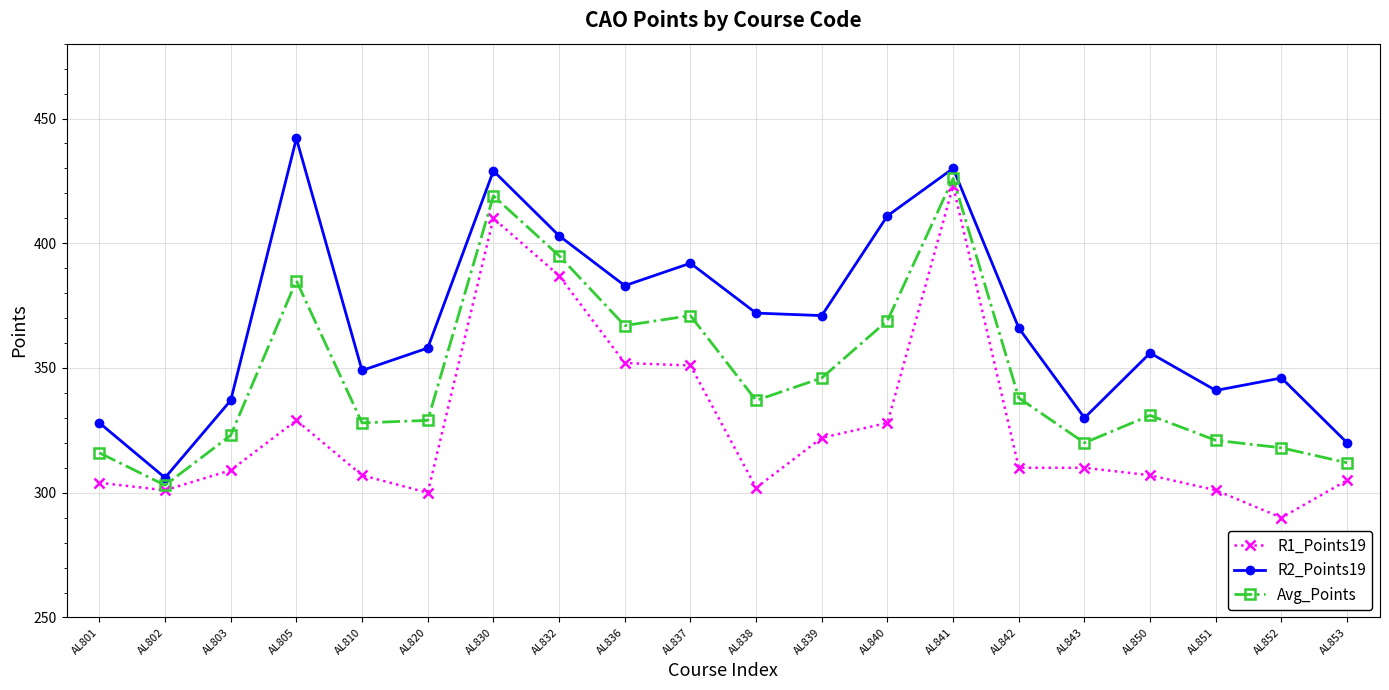

Where is the first local maximum for Avg_Points?

AL805